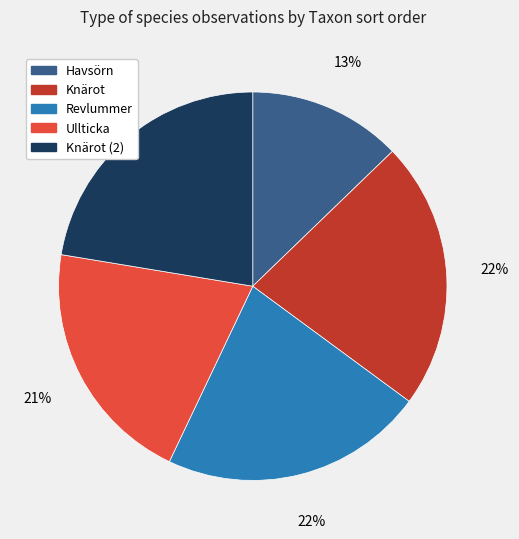

The Knärot (2) slice represents 22% of the pie. True or false?

True